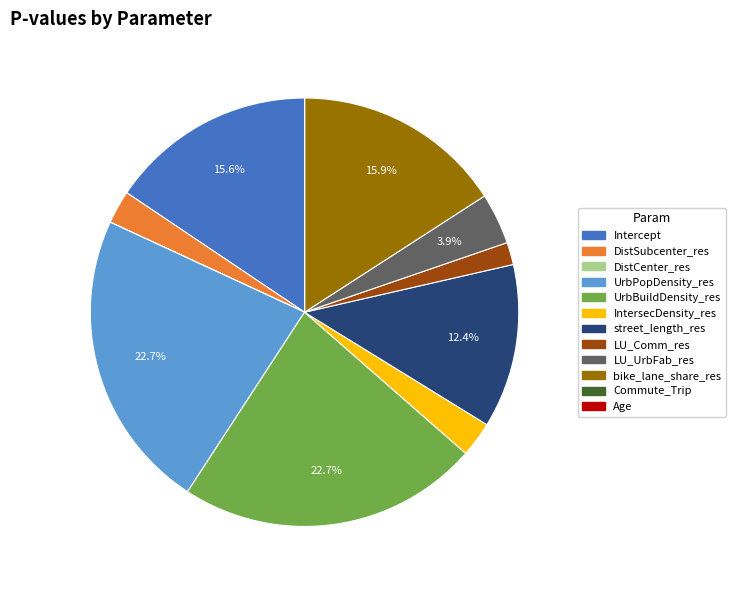

Combined, do IntersecDensity_res and street_length_res account for over 50%?

No